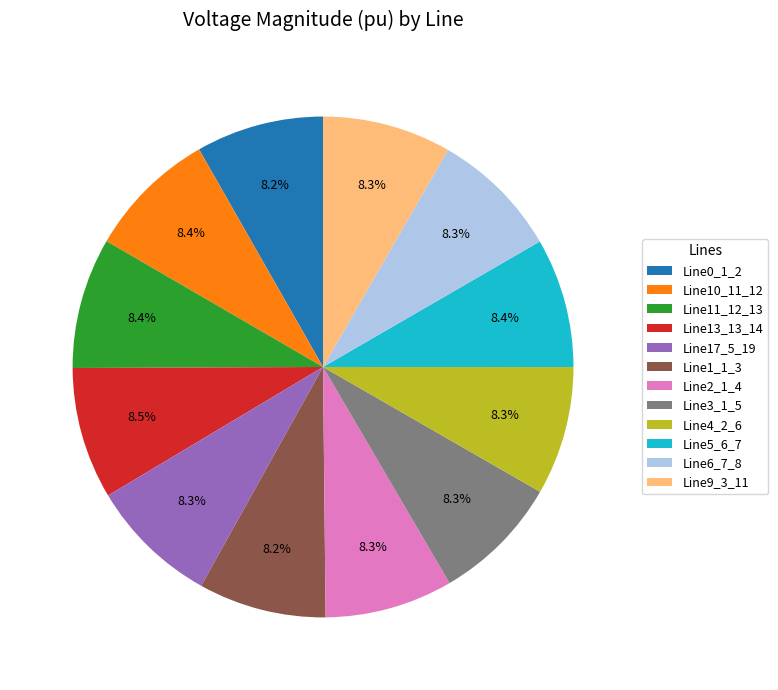

What portion of the pie excludes Line0_1_2?

91.8%